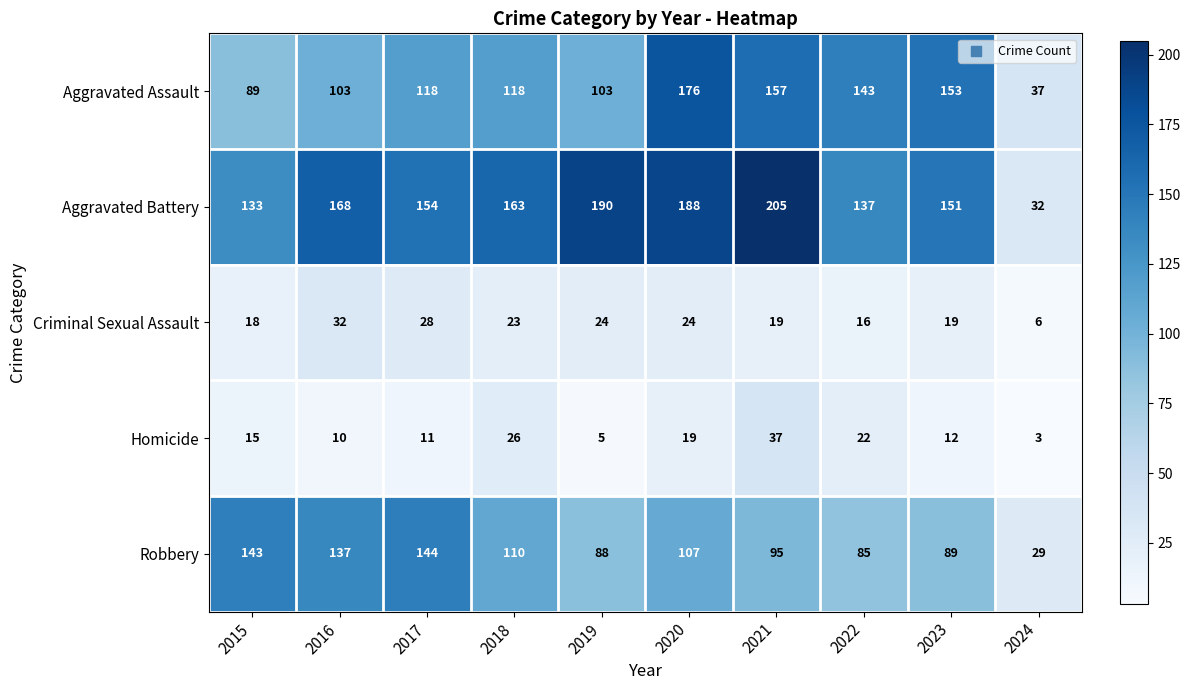

True or false: Homicide has a value of 29 at 2020.

False